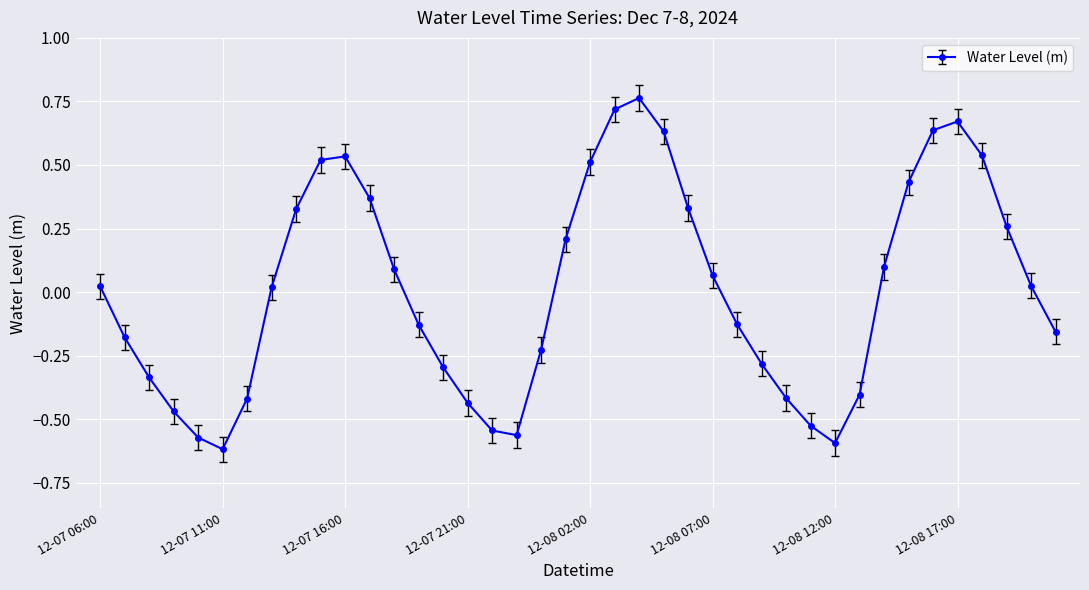

True or false: there are more than 1 points higher than both neighbors.

True